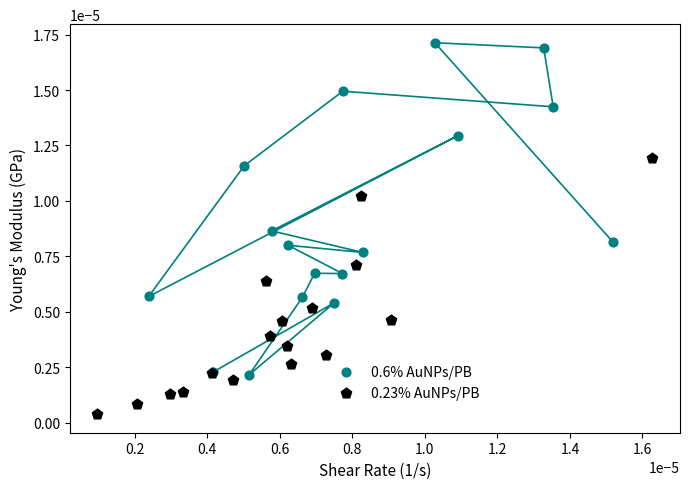

Which series contains the lowest Y value?

0.23% AuNPs/PB